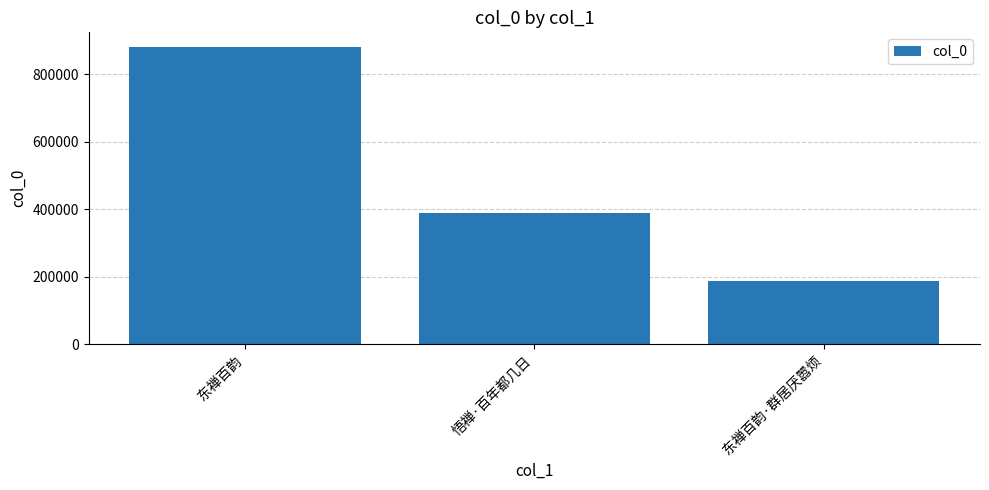

Reading left to right, list all the values displayed in this chart.

东禅百韵=880152	悟禅·百年都几日=389266	东禅百韵·群居厌嚣烦=187548